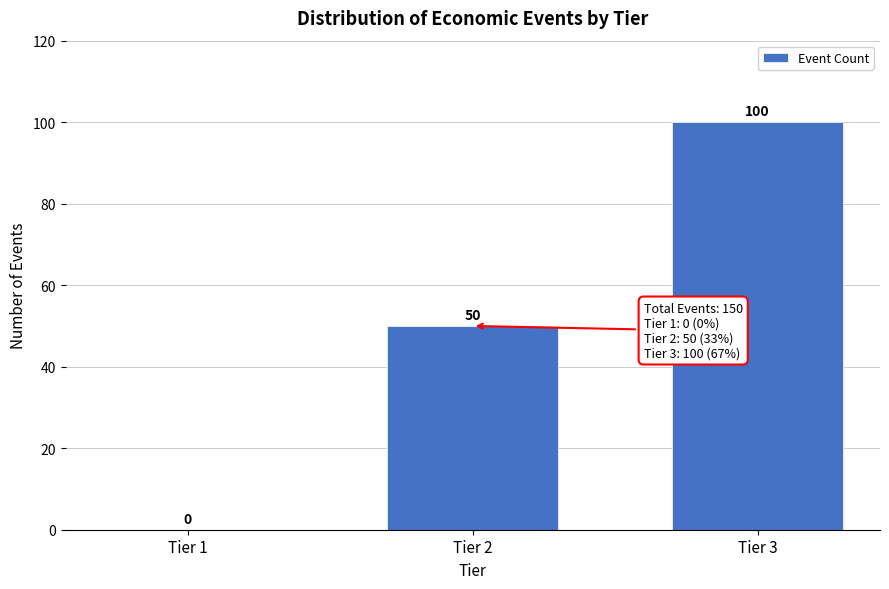

Reading left to right, extract all data points from this chart.

Tier 1=0	Tier 2=50	Tier 3=100